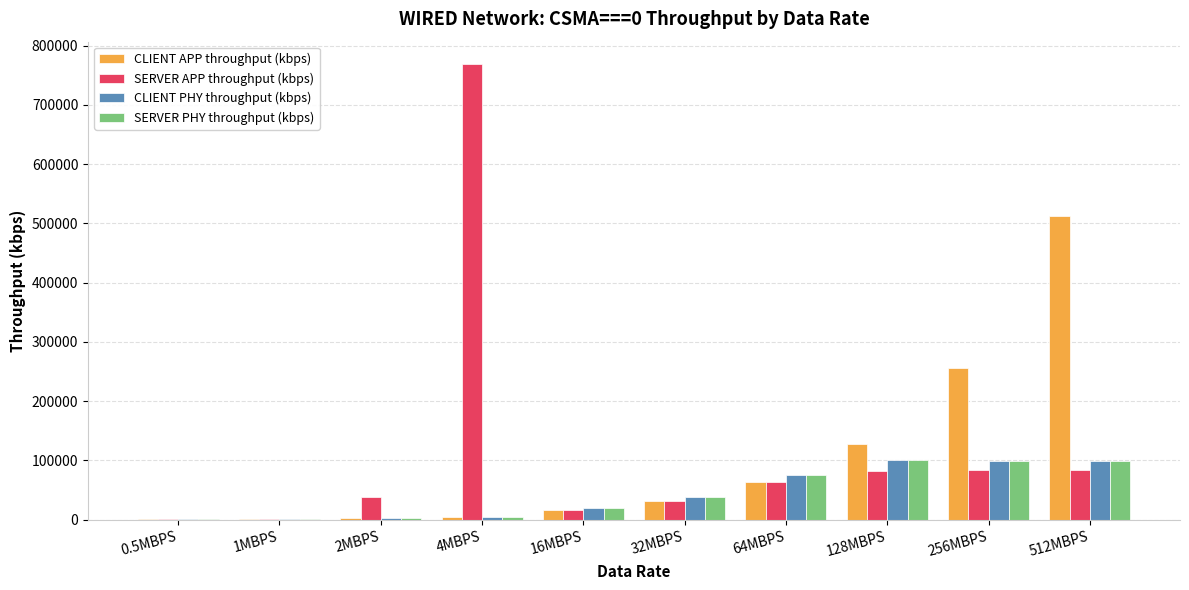

How many data points in SERVER APP throughput (kbps) are above 64067?

5